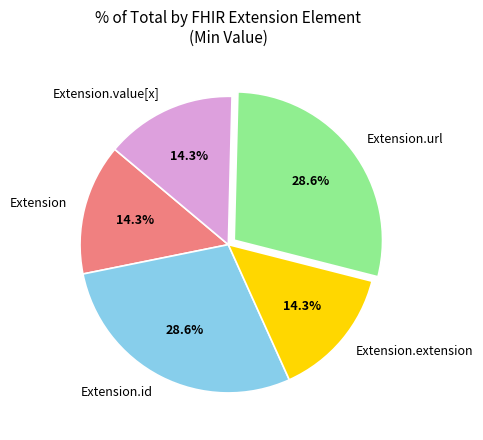

Does Extension.extension represent more than half of the total?

No